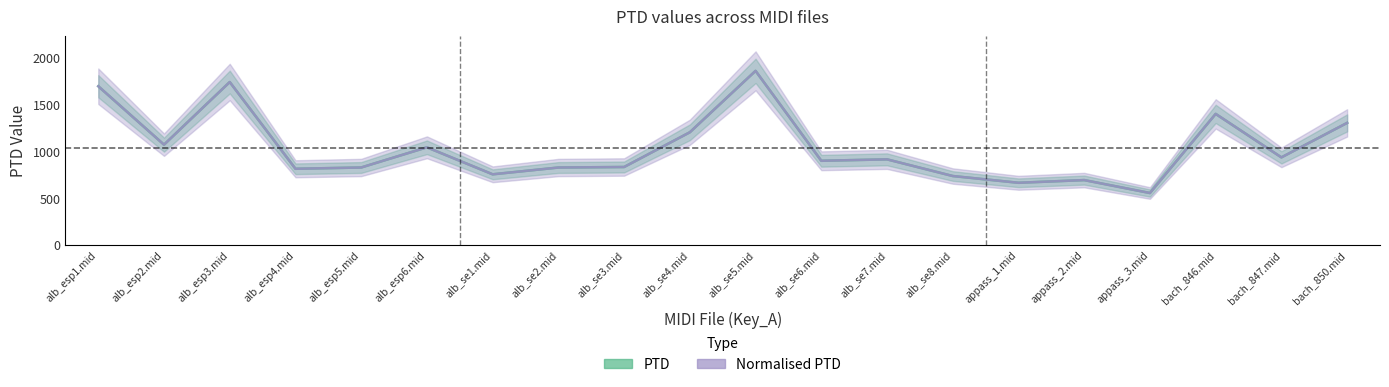

Which has a higher value, alb_se5.mid or appass_3.mid?

alb_se5.mid